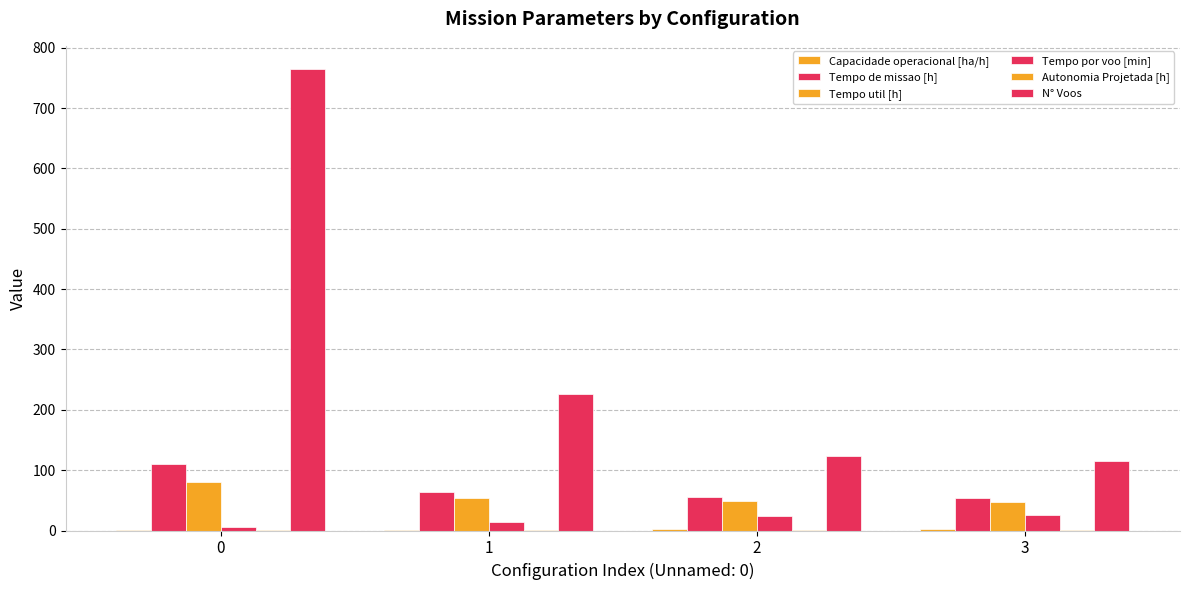

How many groups of bars are there?

4